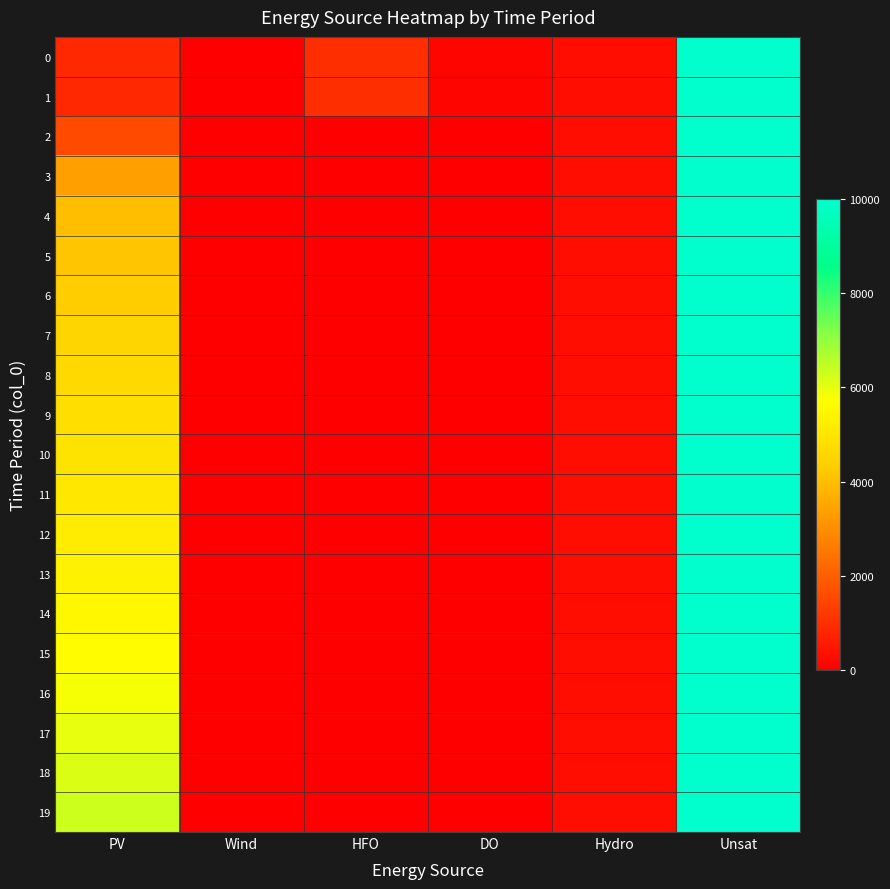

Reading left to right, what are all the values shown in this chart?

0: PV=850	Wind=0	HFO=985	DO=136	Hydro=282	Unsat=10000
1: PV=850	Wind=0	HFO=985	DO=136	Hydro=282	Unsat=10000
2: PV=1575	Wind=0	HFO=0	DO=0	Hydro=282	Unsat=10000
3: PV=3354	Wind=0	HFO=0	DO=0	Hydro=282	Unsat=10000
4: PV=4042	Wind=0	HFO=0	DO=0	Hydro=282	Unsat=10000
5: PV=4147	Wind=0	HFO=0	DO=0	Hydro=282	Unsat=10000
6: PV=4326	Wind=0	HFO=0	DO=0	Hydro=282	Unsat=10000
7: PV=4532	Wind=0	HFO=0	DO=0	Hydro=282	Unsat=10000
8: PV=4659	Wind=0	HFO=0	DO=0	Hydro=282	Unsat=10000
9: PV=4790	Wind=0	HFO=0	DO=0	Hydro=282	Unsat=10000
10: PV=4926	Wind=0	HFO=0	DO=0	Hydro=282	Unsat=10000
11: PV=5066	Wind=0	HFO=0	DO=0	Hydro=282	Unsat=10000
12: PV=5210	Wind=0	HFO=0	DO=0	Hydro=282	Unsat=10000
13: PV=5356	Wind=0	HFO=0	DO=0	Hydro=282	Unsat=10000
14: PV=5507	Wind=0	HFO=0	DO=0	Hydro=282	Unsat=10000
15: PV=5663	Wind=0	HFO=0	DO=0	Hydro=282	Unsat=10000
16: PV=5820	Wind=0	HFO=0	DO=0	Hydro=282	Unsat=10000
17: PV=5982	Wind=0	HFO=0	DO=0	Hydro=282	Unsat=10000
18: PV=6148	Wind=0	HFO=0	DO=0	Hydro=282	Unsat=10000
19: PV=6322	Wind=0	HFO=0	DO=0	Hydro=282	Unsat=10000